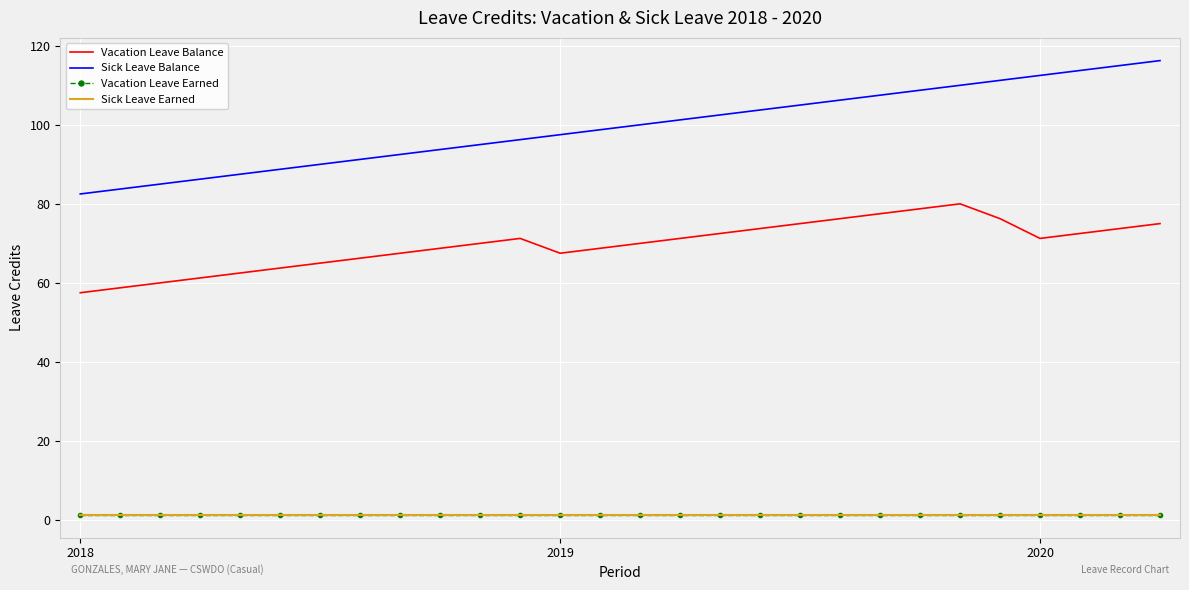

At which label does Sick Leave Balance reach its minimum?

2018